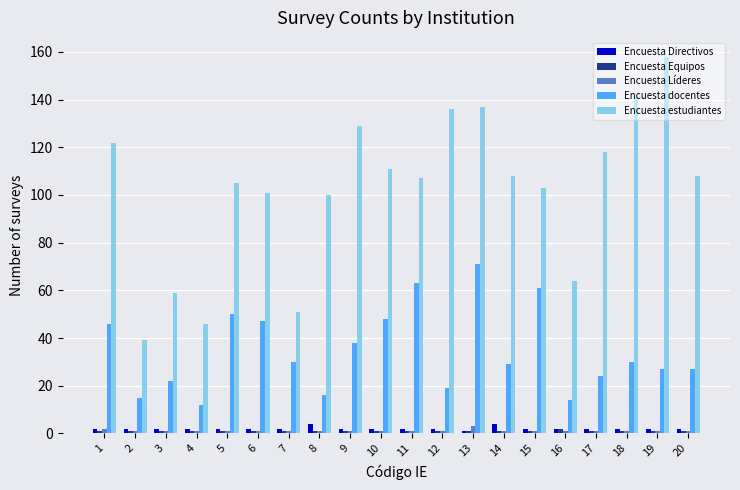

How many data points in Encuesta estudiantes are less than 108?

10